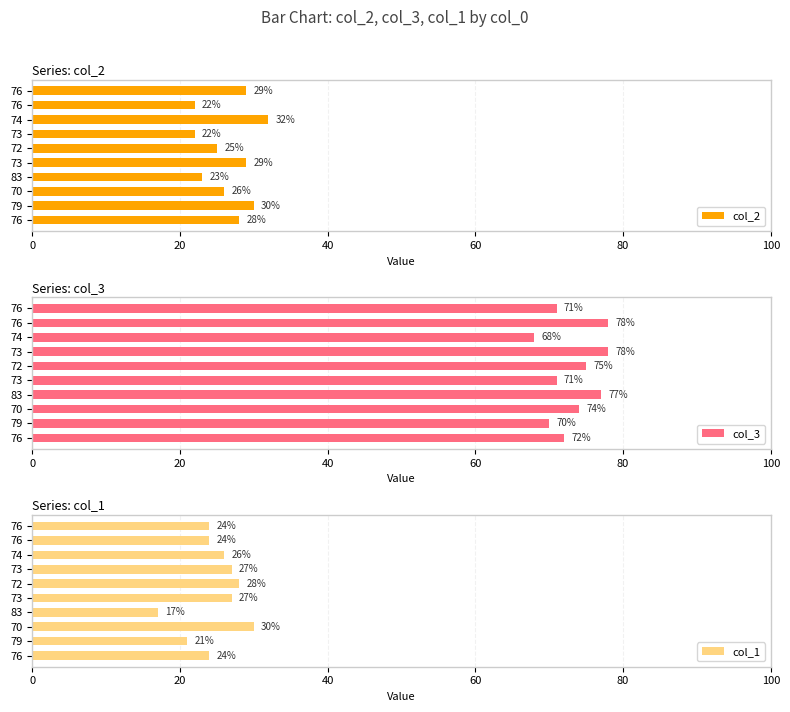

At 76, list the series in order from largest to smallest.

col_3, col_2, col_1